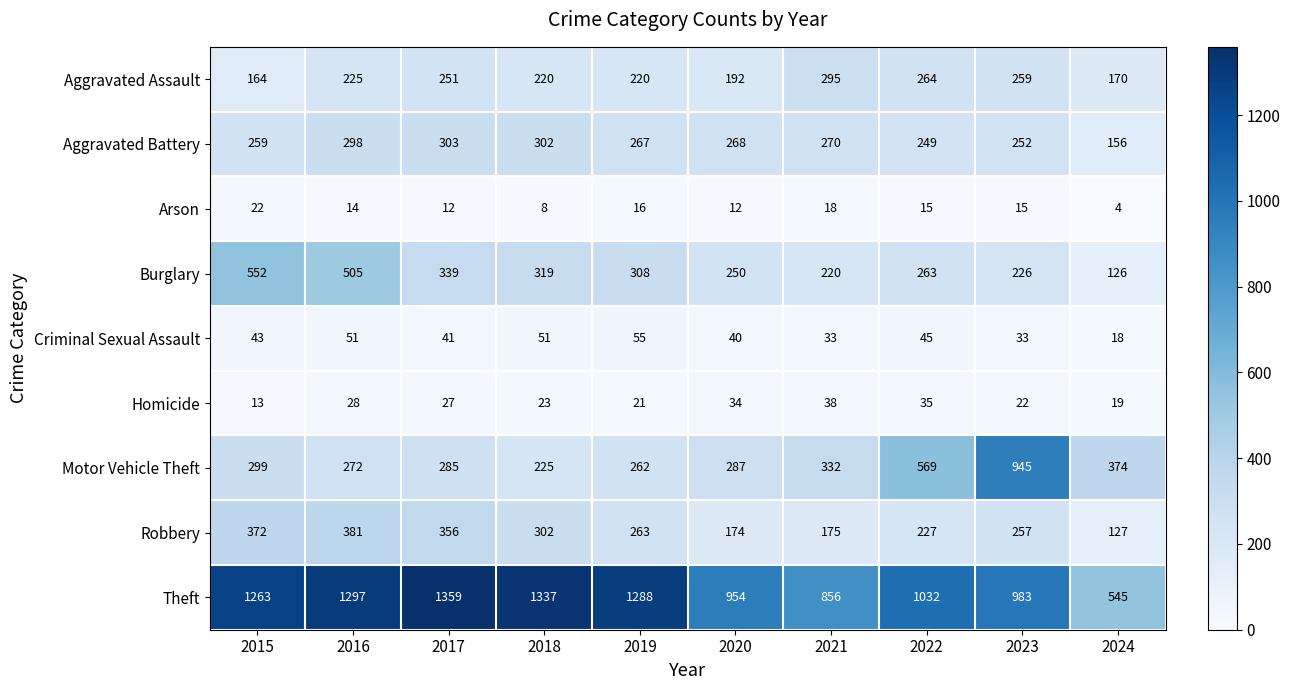

What is the difference between the highest and lowest values at 2018?

1329